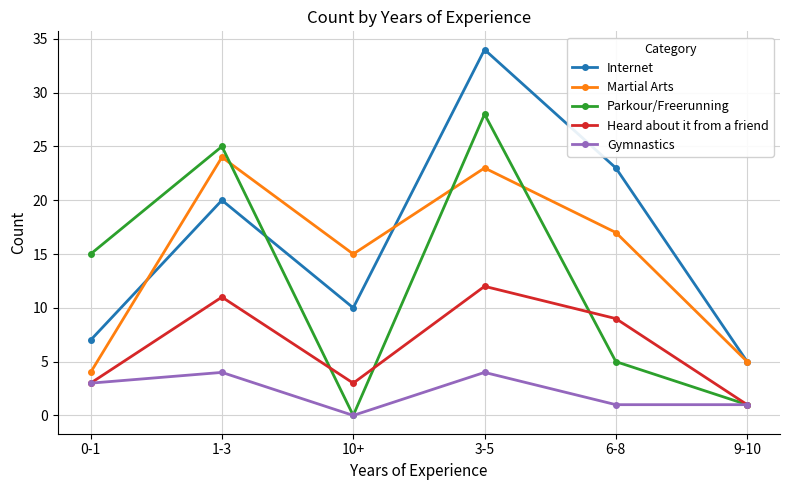

Where is the first local minimum for Martial Arts?

10+